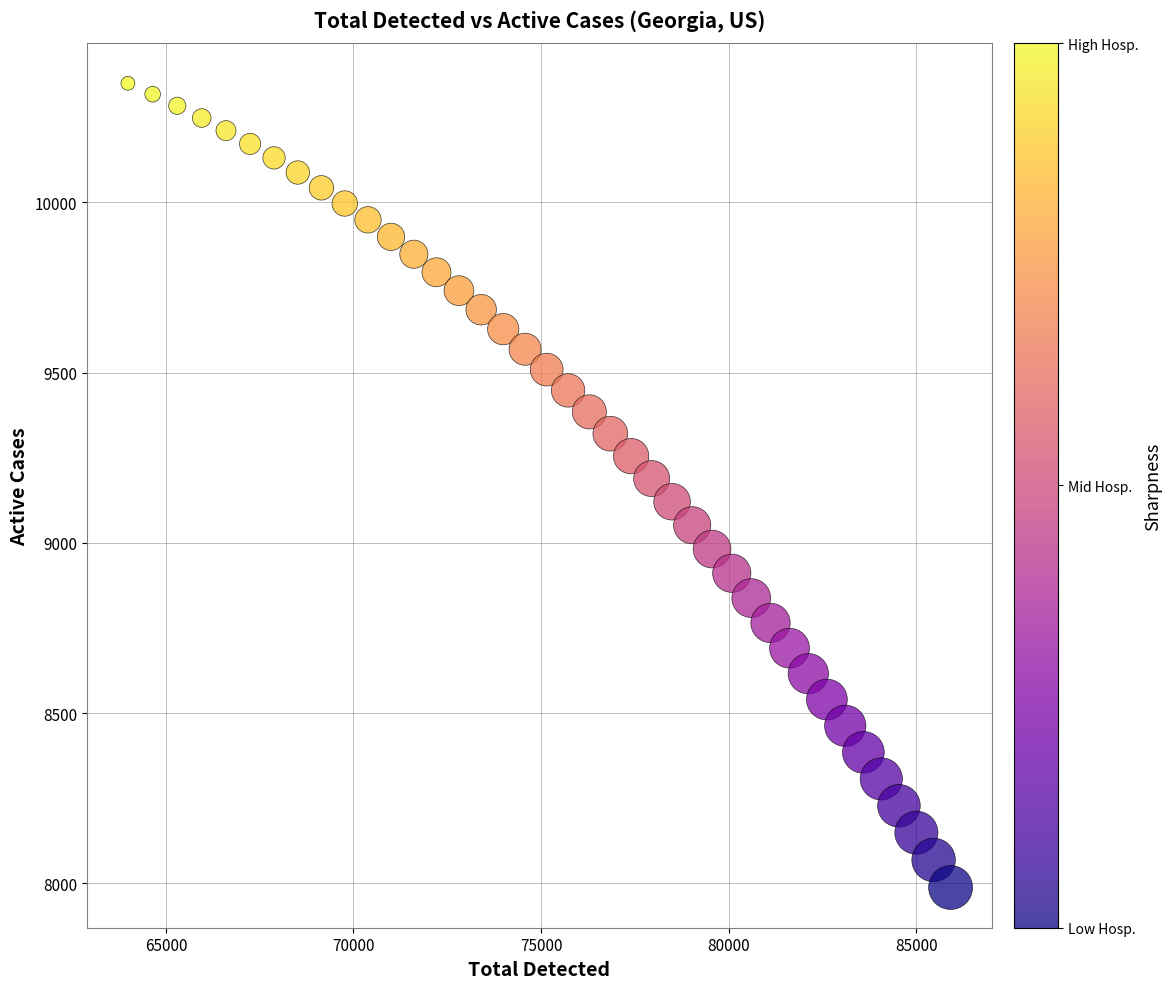

What is the range of X values (max minus min)?

21929